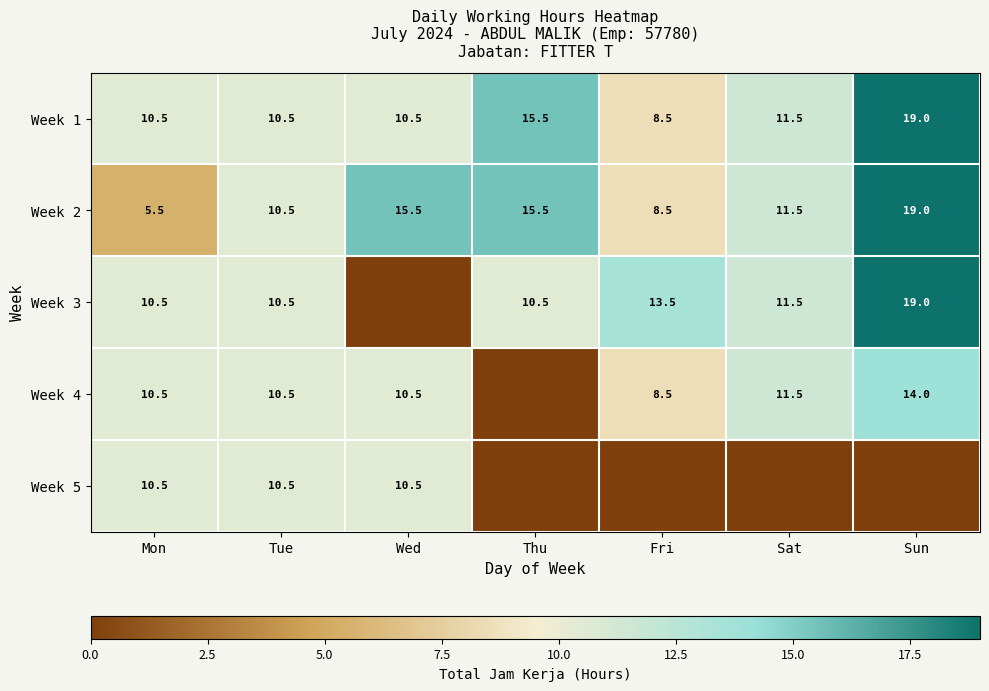

At how many categories does at least one series exceed 7?

7